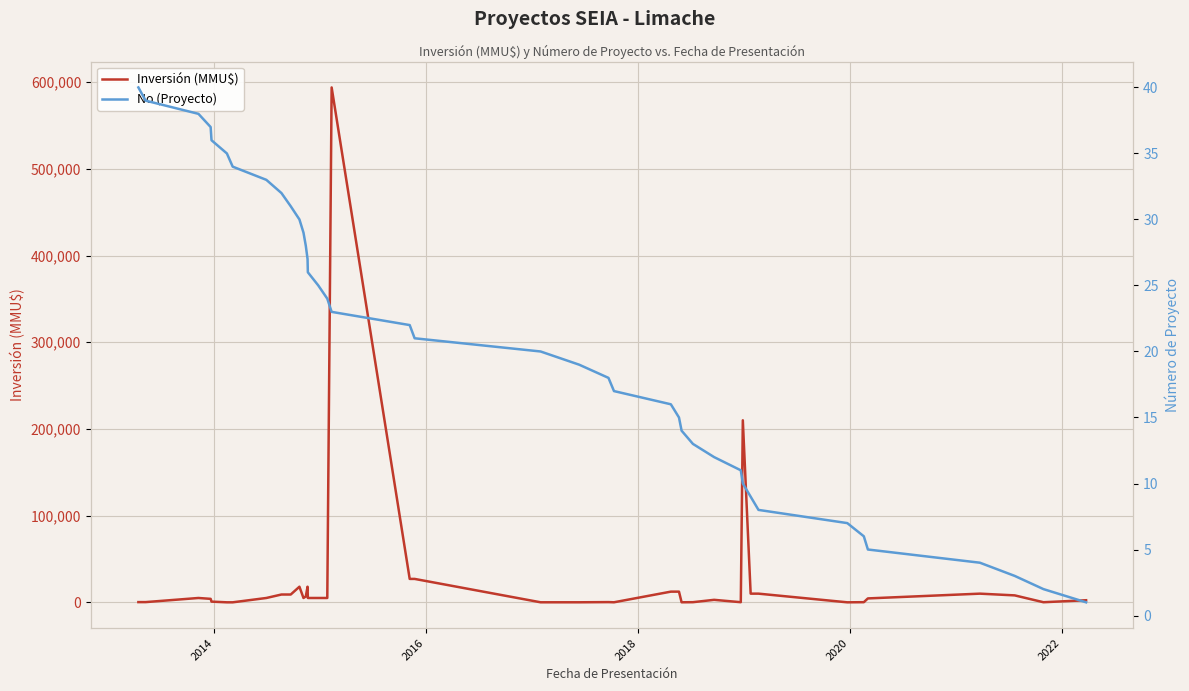

What is the highest value of the Inversión (MMU$) series?

594000